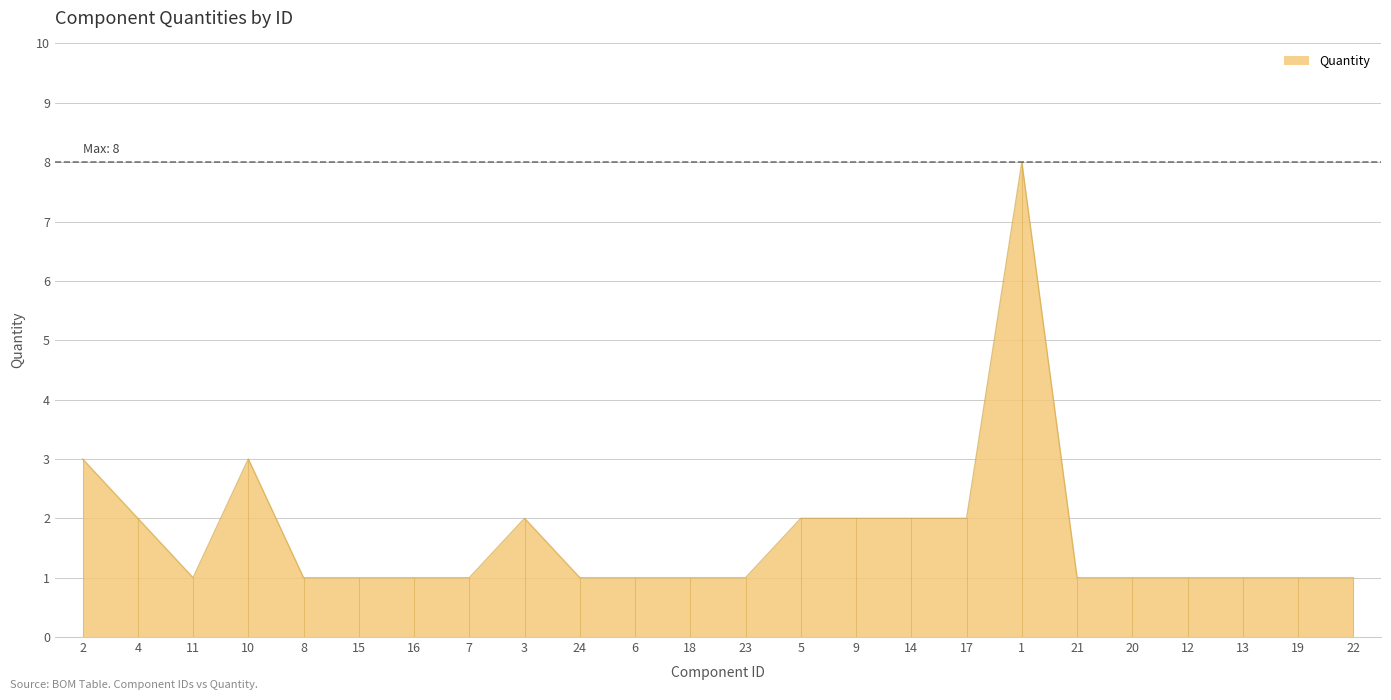

What is the greatest value displayed?

8